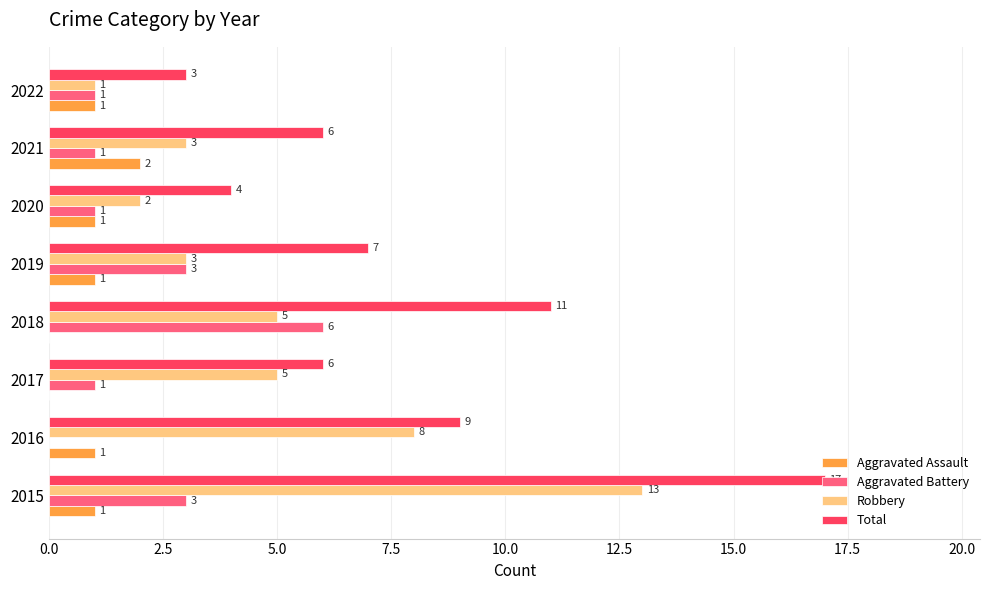

What is the maximum value shown in the chart?

17